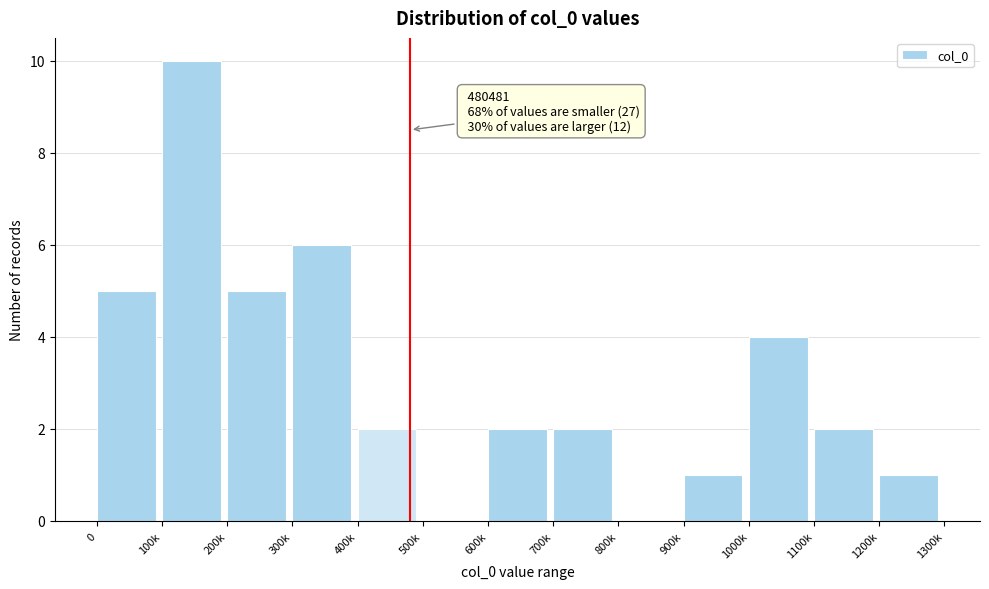

Reading left to right, transcribe all the data shown in this chart.

0=5	100k=10	200k=5	300k=6	400k=2	500k=0	600k=2	700k=2	800k=0	900k=1	1000k=4	1100k=2	1200k=1